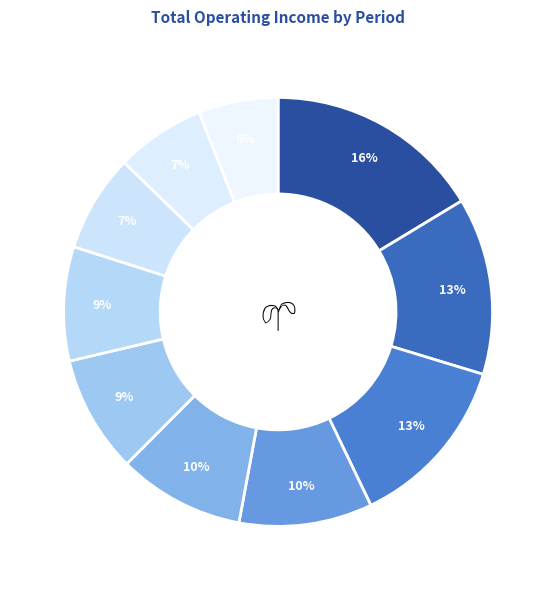

How many segments does this pie chart have?

10